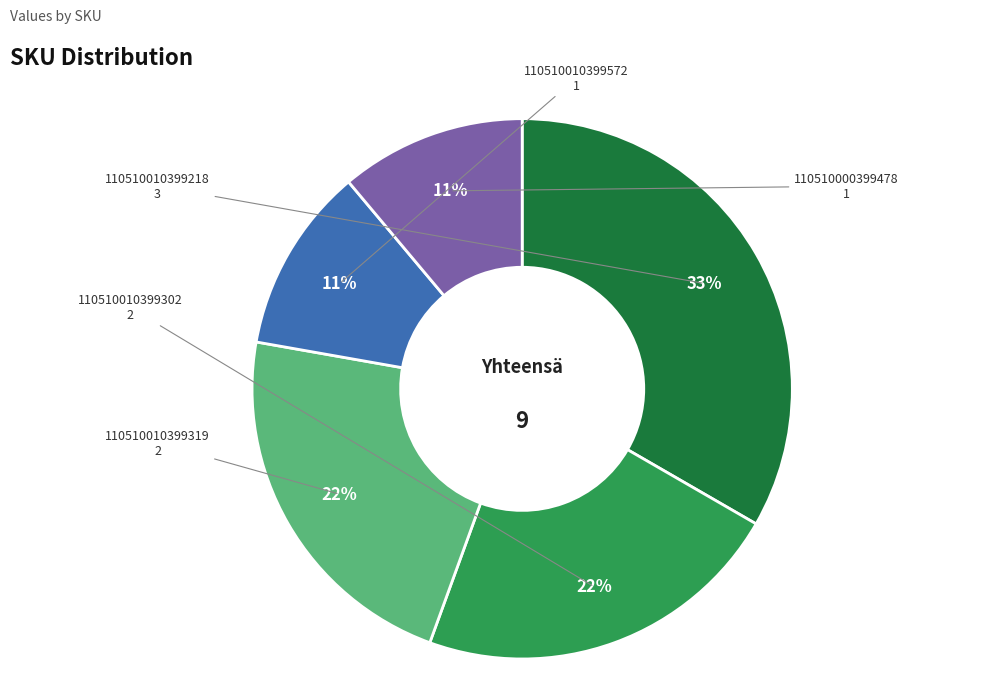

Is there any slice that represents more than half of the pie?

No